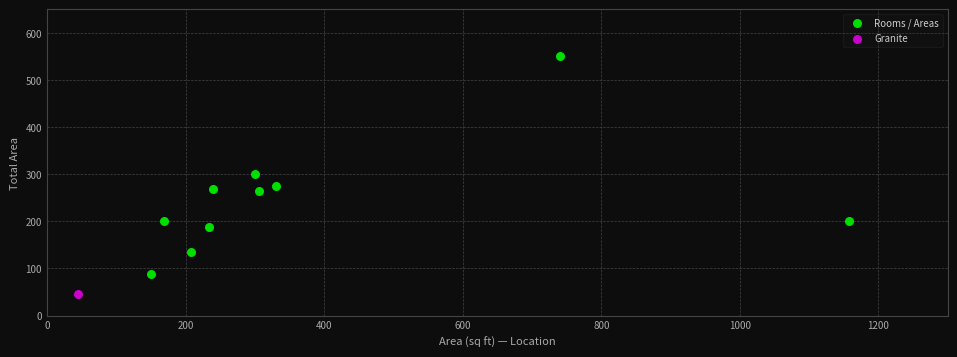

What are all the series names shown in the legend?

Rooms / Areas, Granite